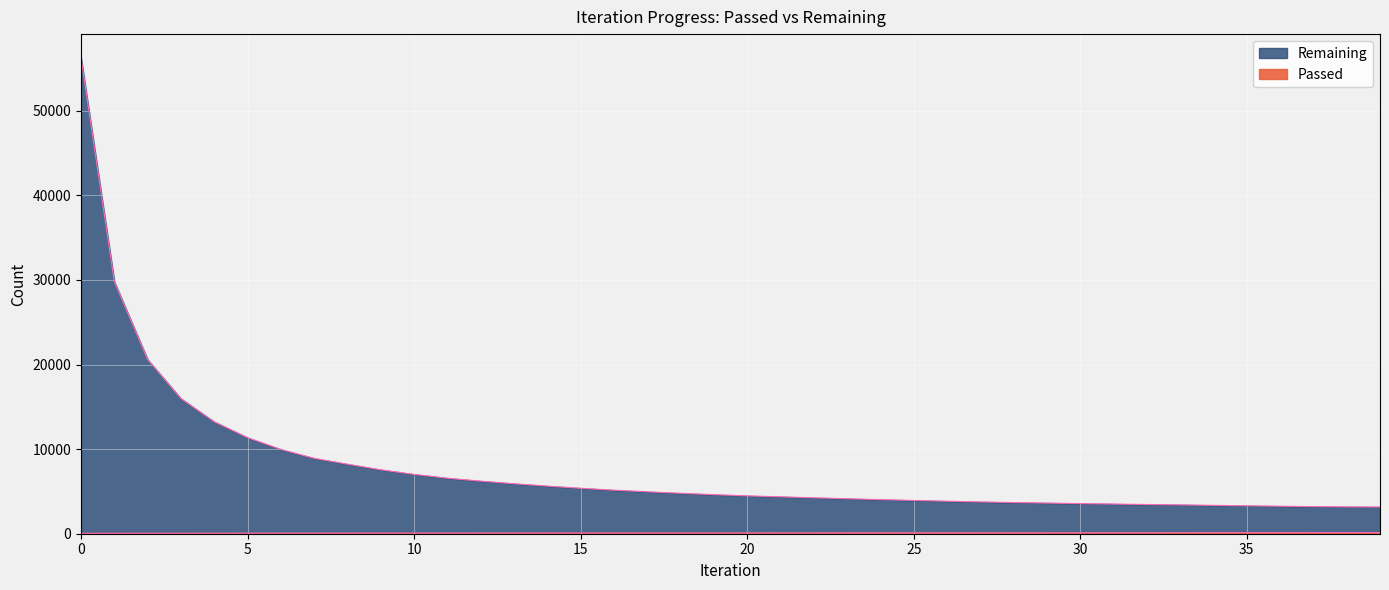

Rank the categories by Passed value from highest to lowest.

39, 38, 37, 36, 35, 34, 33, 32, 31, 30, 29, 28, 27, 26, 25, 24, 23, 22, 21, 20, 19, 18, 17, 16, 15, 14, 13, 12, 11, 10, 9, 8, 7, 6, 5, 4, 3, 2, 1, 0